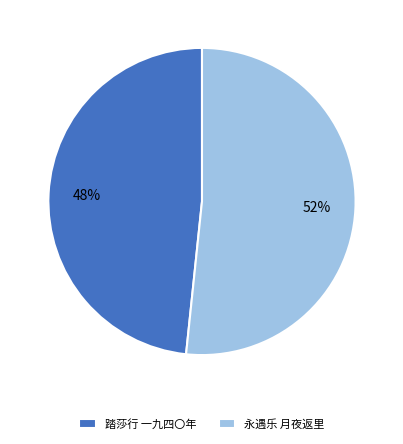

Between 踏莎行 一九四〇年 and 永遇乐 月夜返里, which is larger?

永遇乐 月夜返里